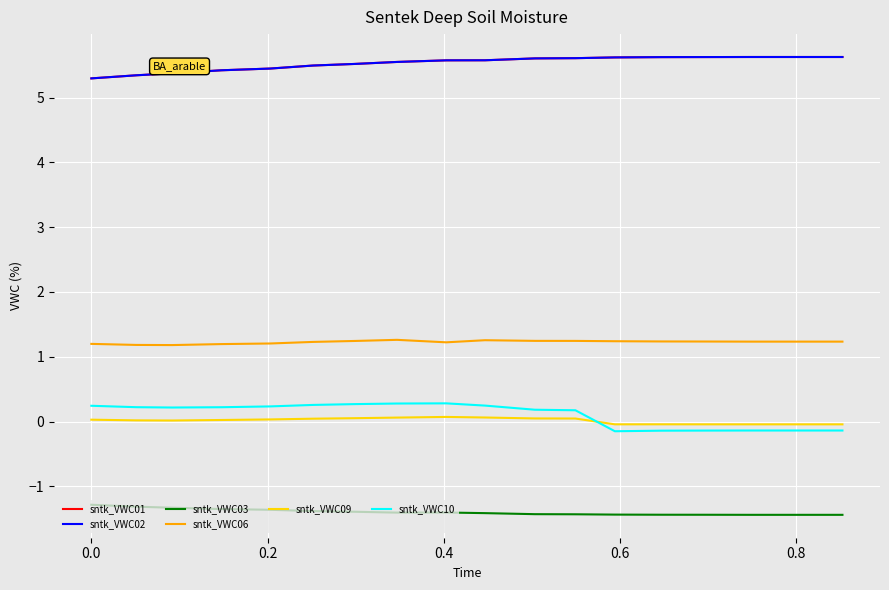

List the series in order of their peak value, lowest first.

sntk_VWC03, sntk_VWC09, sntk_VWC10, sntk_VWC06, sntk_VWC01, sntk_VWC02